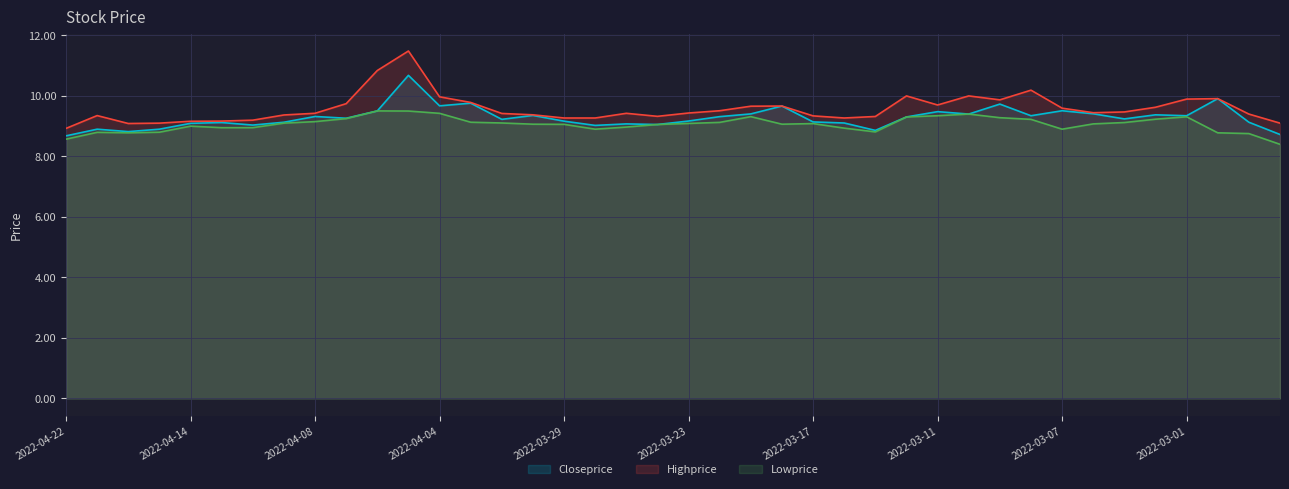

Reading left to right, what are all the values shown in this chart?

Closeprice: 2022-04-22=8.7	2022-04-21=8.9	2022-04-20=8.8	2022-04-19=8.9	2022-04-14=9.1	2022-04-13=9.1	2022-04-12=9.0	2022-04-11=9.1	2022-04-08=9.3	2022-04-07=9.3	2022-04-06=9.5	2022-04-05=10.7	2022-04-04=9.7	2022-04-01=9.8	2022-03-31=9.2	2022-03-30=9.4	2022-03-29=9.2	2022-03-28=9.0	2022-03-25=9.1	2022-03-24=9.1	2022-03-23=9.2	2022-03-22=9.3	2022-03-21=9.4	2022-03-18=9.7	2022-03-17=9.1	2022-03-16=9.1	2022-03-15=8.9	2022-03-14=9.3	2022-03-11=9.5	2022-03-10=9.4	2022-03-09=9.7	2022-03-08=9.3	2022-03-07=9.5	2022-03-04=9.4	2022-03-03=9.2	2022-03-02=9.4	2022-03-01=9.3	2022-02-28=9.9	2022-02-25=9.1	2022-02-24=8.7
Highprice: 2022-04-22=8.9	2022-04-21=9.3	2022-04-20=9.1	2022-04-19=9.1	2022-04-14=9.2	2022-04-13=9.2	2022-04-12=9.2	2022-04-11=9.4	2022-04-08=9.4	2022-04-07=9.7	2022-04-06=10.8	2022-04-05=11.5	2022-04-04=10.0	2022-04-01=9.8	2022-03-31=9.4	2022-03-30=9.4	2022-03-29=9.3	2022-03-28=9.3	2022-03-25=9.4	2022-03-24=9.3	2022-03-23=9.4	2022-03-22=9.5	2022-03-21=9.7	2022-03-18=9.7	2022-03-17=9.3	2022-03-16=9.3	2022-03-15=9.3	2022-03-14=10.0	2022-03-11=9.7	2022-03-10=10.0	2022-03-09=9.9	2022-03-08=10.2	2022-03-07=9.6	2022-03-04=9.4	2022-03-03=9.5	2022-03-02=9.6	2022-03-01=9.9	2022-02-28=9.9	2022-02-25=9.4	2022-02-24=9.1
Lowprice: 2022-04-22=8.6	2022-04-21=8.8	2022-04-20=8.8	2022-04-19=8.8	2022-04-14=9.0	2022-04-13=8.9	2022-04-12=8.9	2022-04-11=9.1	2022-04-08=9.2	2022-04-07=9.2	2022-04-06=9.5	2022-04-05=9.5	2022-04-04=9.4	2022-04-01=9.1	2022-03-31=9.1	2022-03-30=9.1	2022-03-29=9.1	2022-03-28=8.9	2022-03-25=9.0	2022-03-24=9.1	2022-03-23=9.1	2022-03-22=9.1	2022-03-21=9.3	2022-03-18=9.1	2022-03-17=9.1	2022-03-16=8.9	2022-03-15=8.8	2022-03-14=9.3	2022-03-11=9.3	2022-03-10=9.4	2022-03-09=9.3	2022-03-08=9.2	2022-03-07=8.9	2022-03-04=9.1	2022-03-03=9.1	2022-03-02=9.2	2022-03-01=9.3	2022-02-28=8.8	2022-02-25=8.8	2022-02-24=8.4